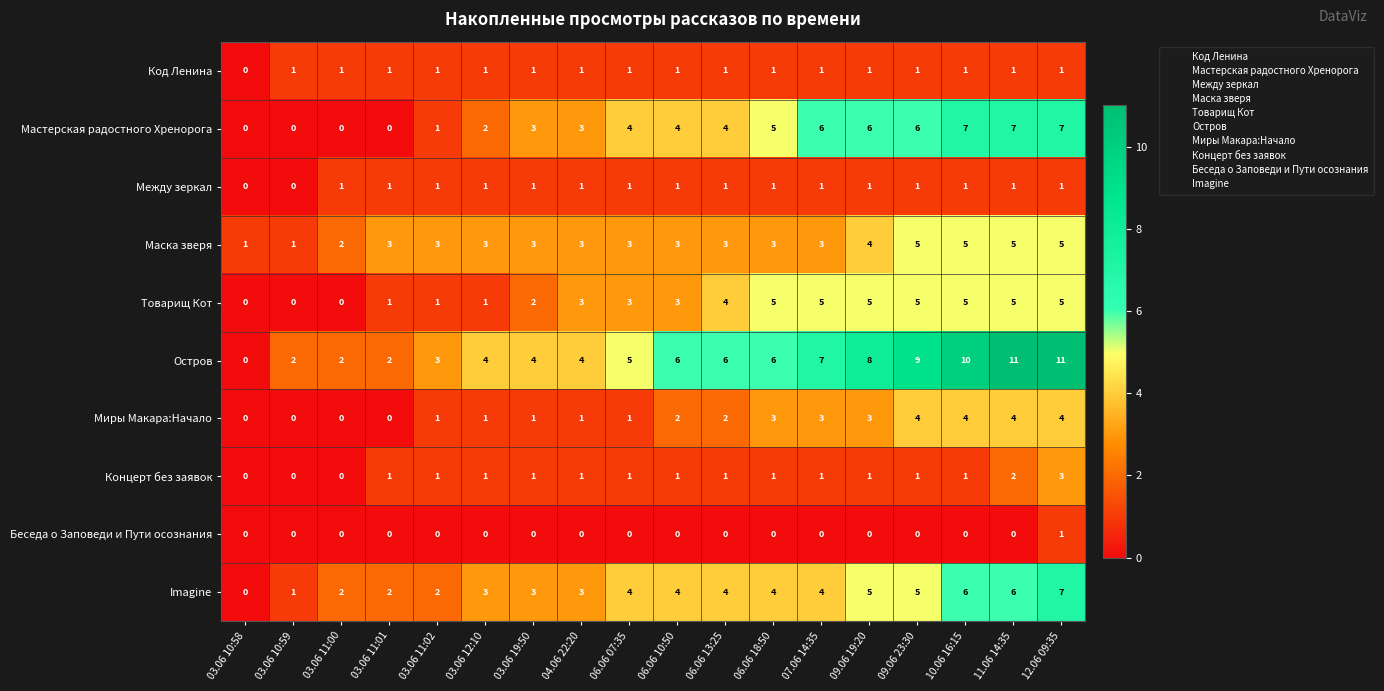

The Миры Макара:Начало series shows 2 at 06.06 10:50. True or false?

True